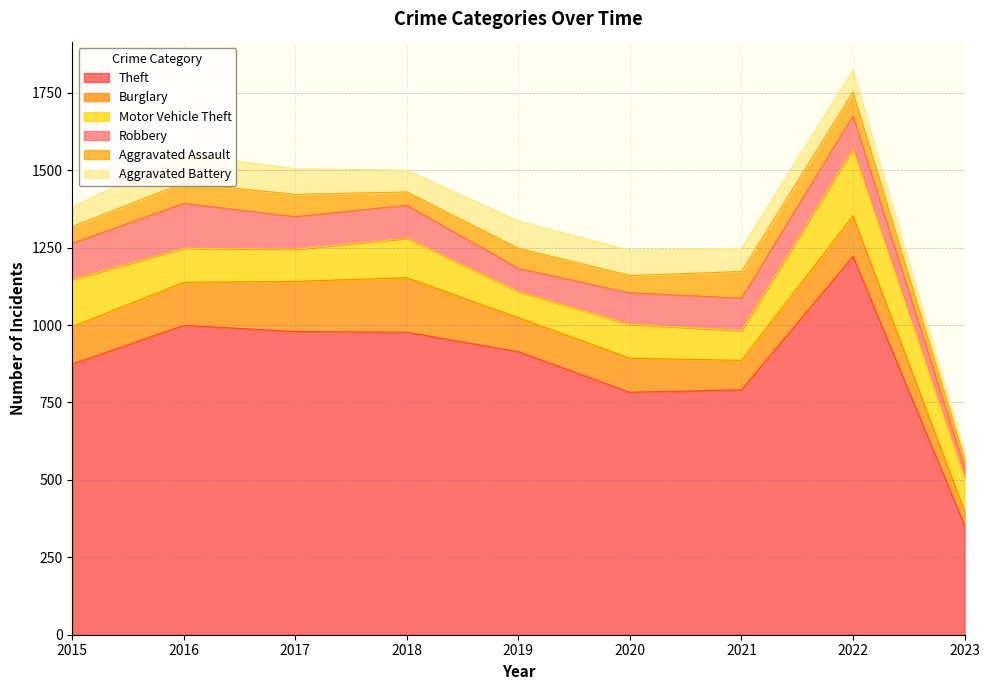

Does the chart display data point markers on the line(s)?

No